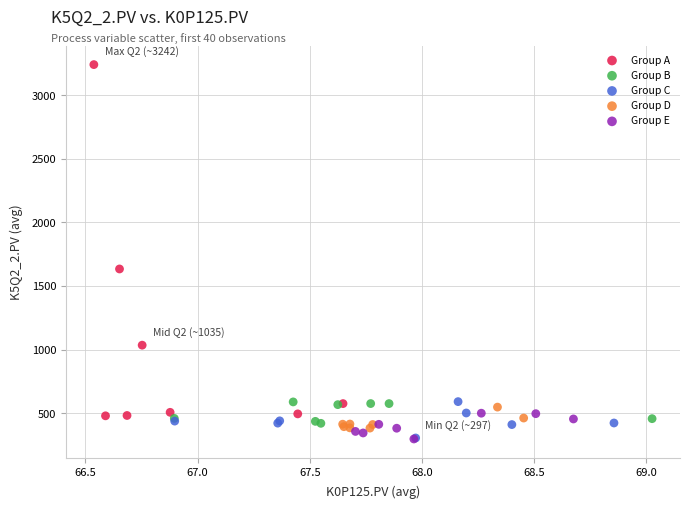

Which series has the largest Y range (max minus min)?

Group A